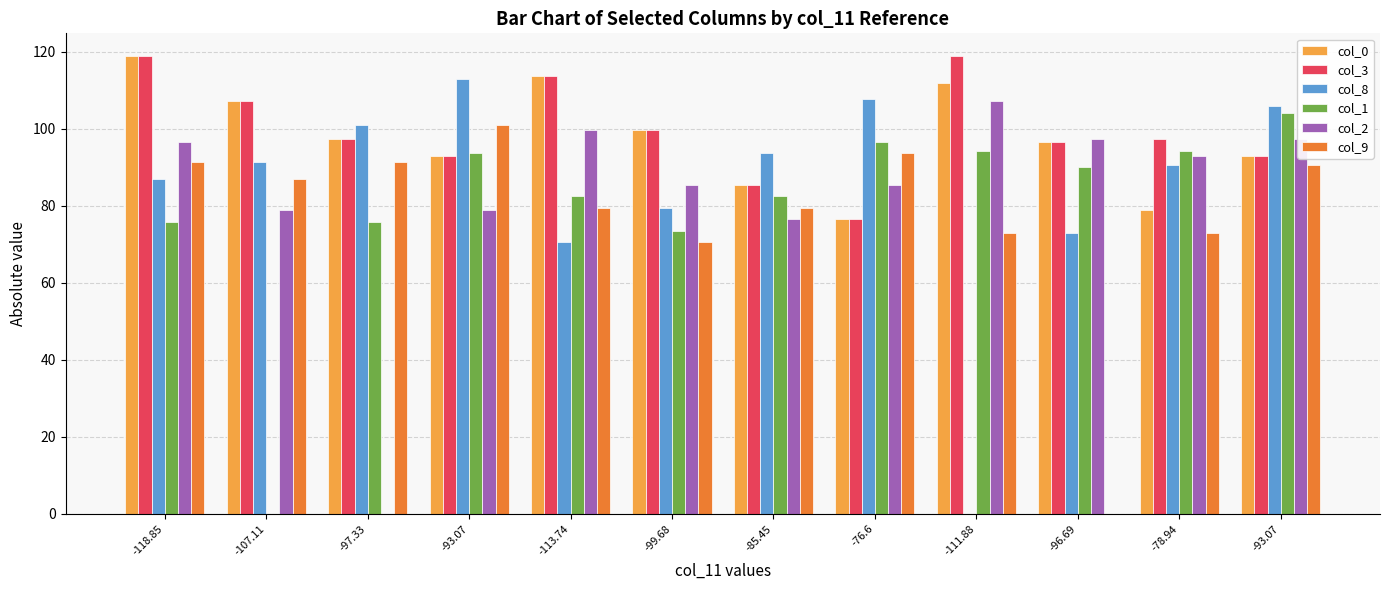

How many groups of bars are there?

12